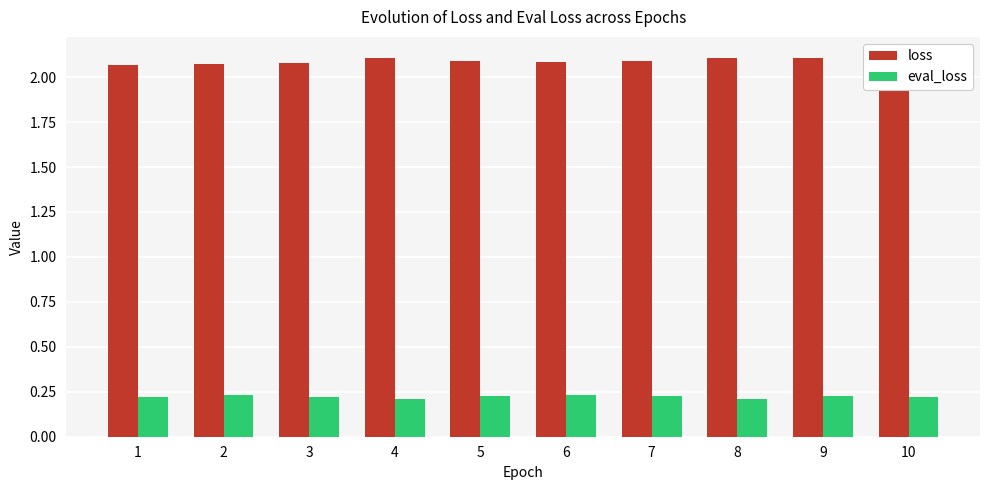

What is the highest value of the loss series?

2.1